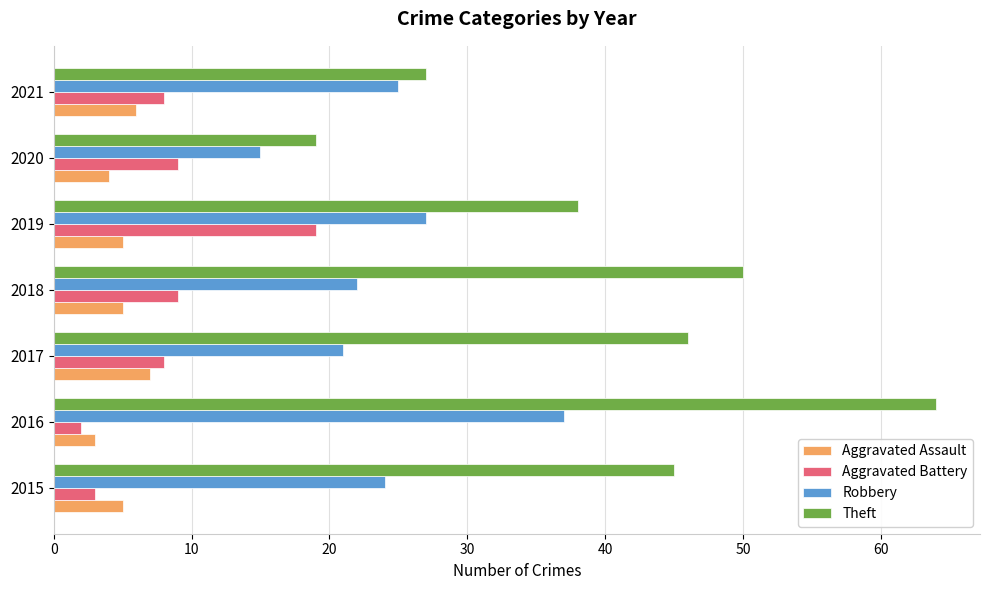

Where is Theft nearest to the value 41?

2019